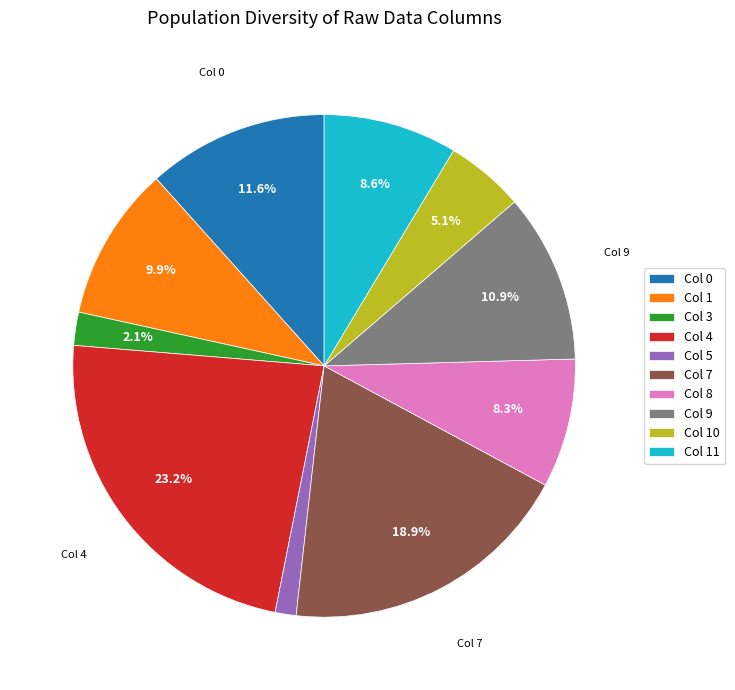

How many slices are in this pie chart?

10